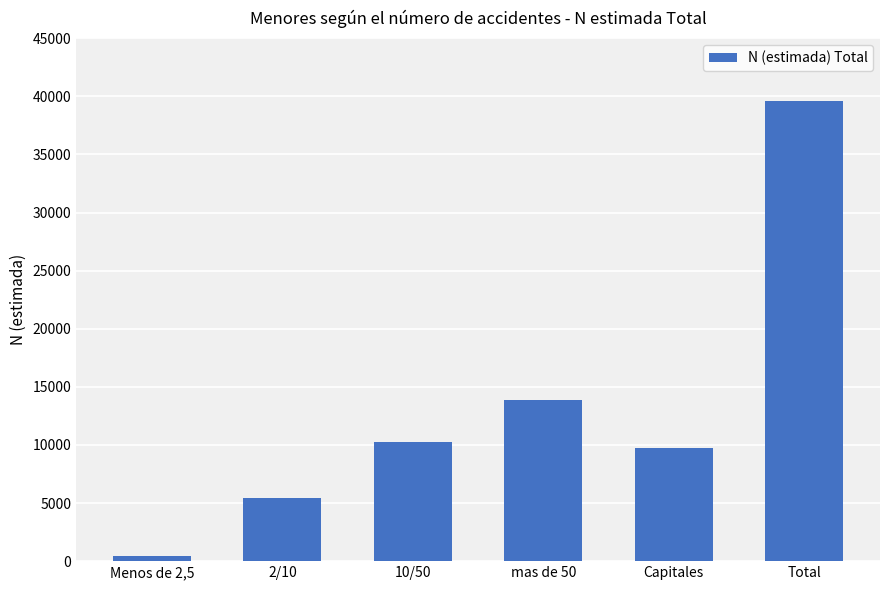

What is the approximate value at 10/50?

10210